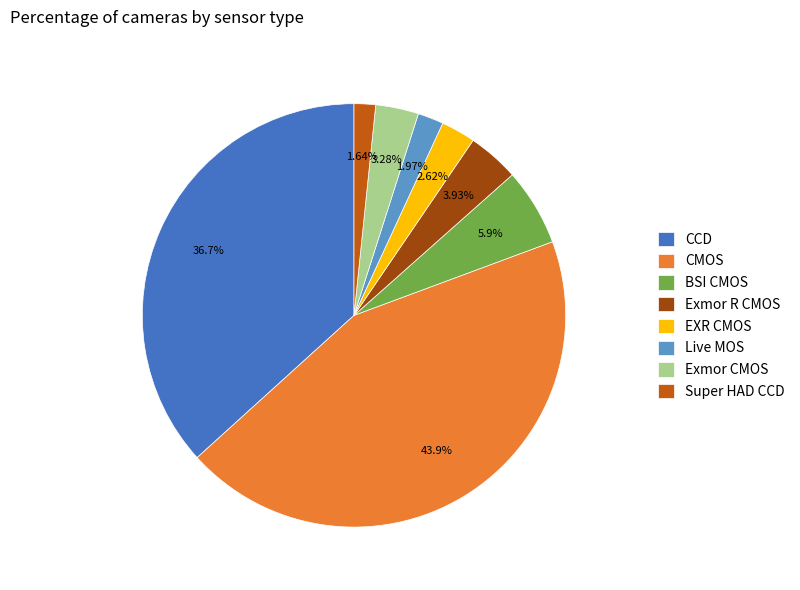

To the nearest percent, what is the average slice percentage?

12%